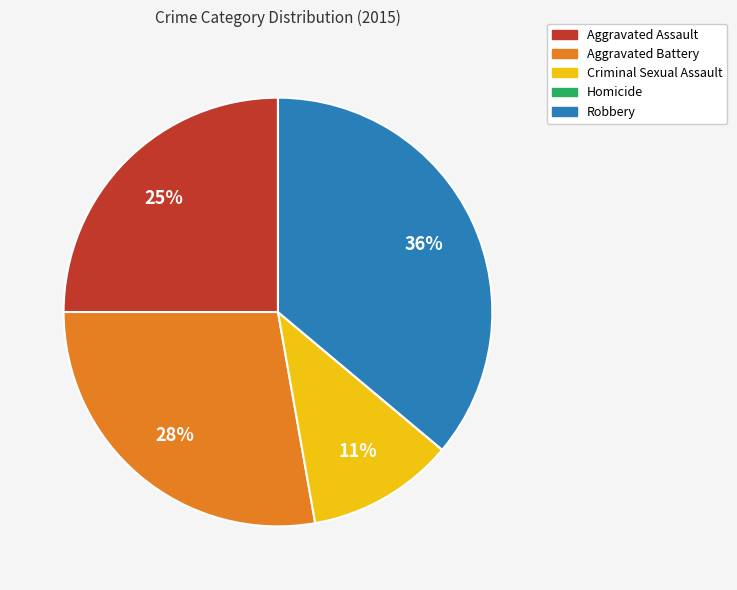

The Robbery slice represents 36% of the pie. True or false?

True